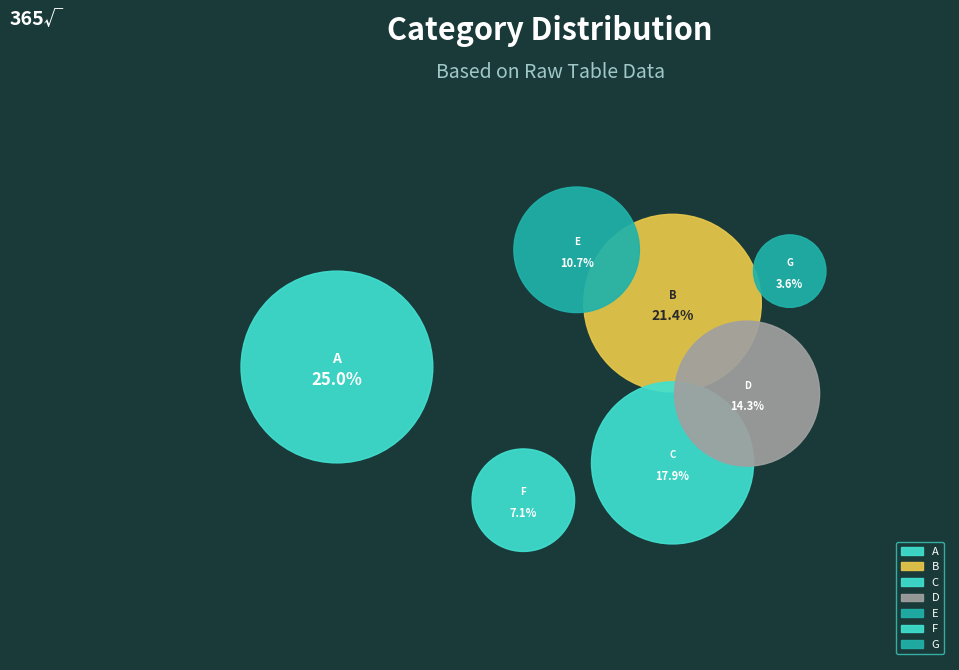

What is the change in value from D to E?

-1